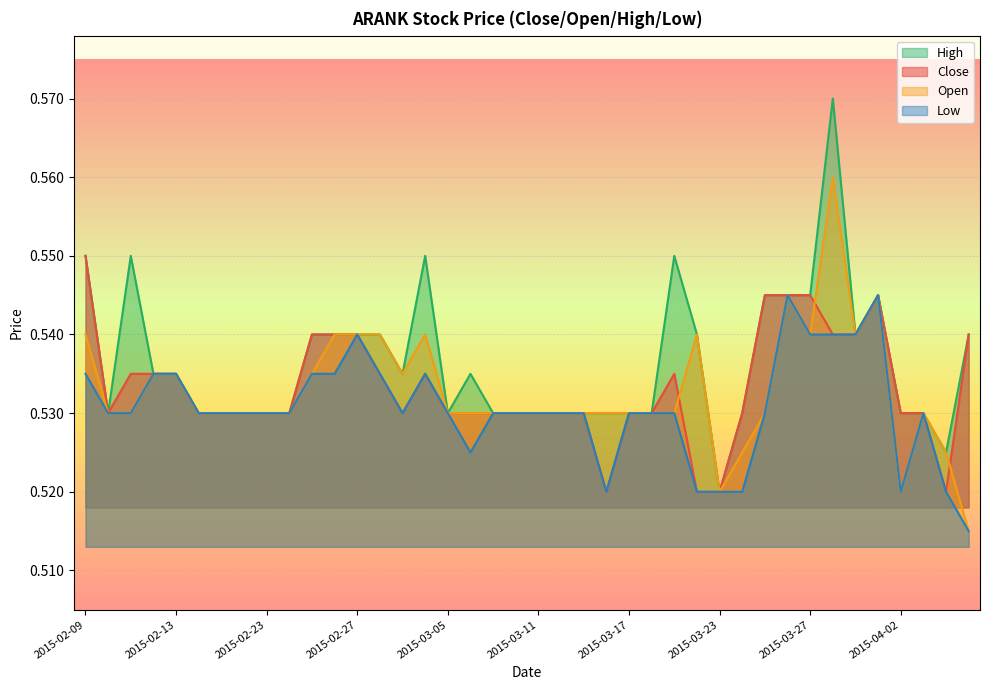

Which has a higher value, 2015-02-09 or 2015-03-06?

2015-02-09